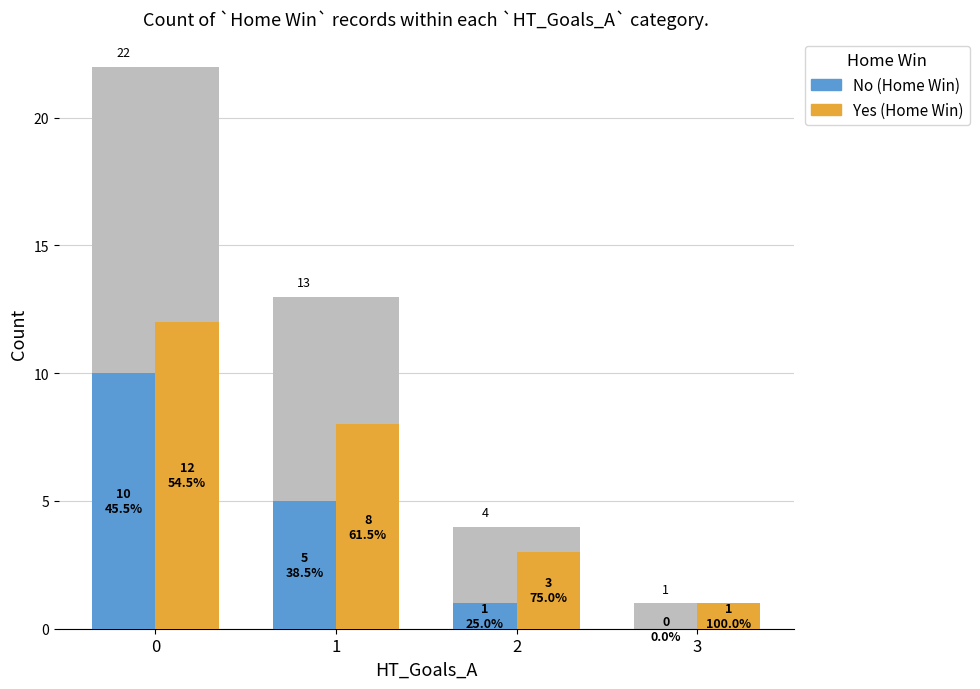

How many values in the Home Win series are below 5?

2